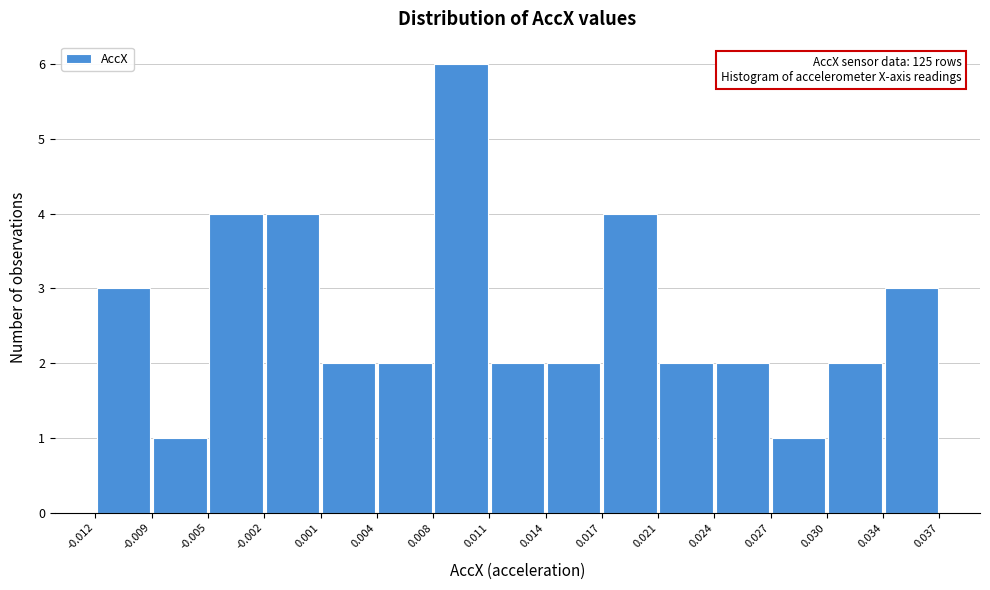

Which range on the x-axis has the tallest bar?

0.008 to 0.011